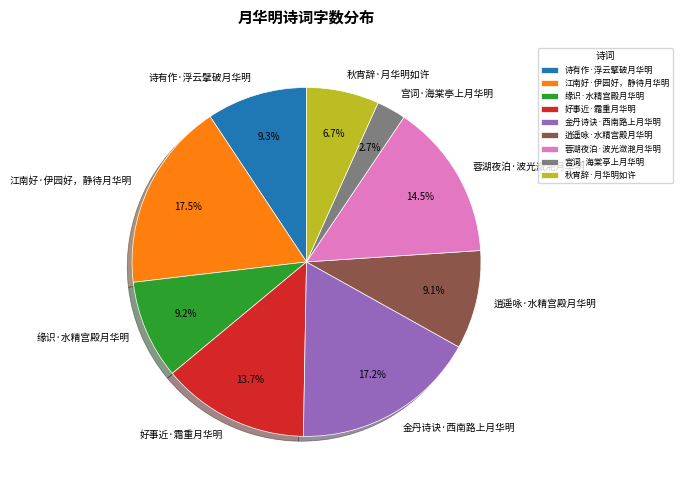

What percentage is the 好事近·霜重月华明 slice, to the nearest percent?

14%